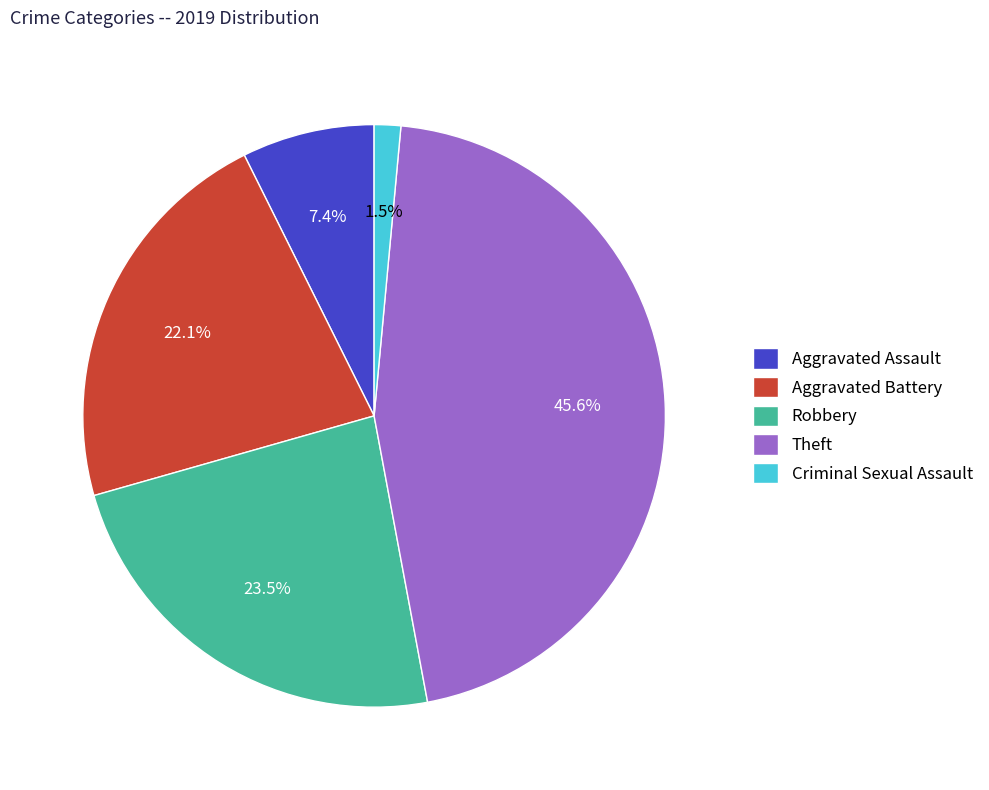

Which has a higher value, Aggravated Assault or Theft?

Theft